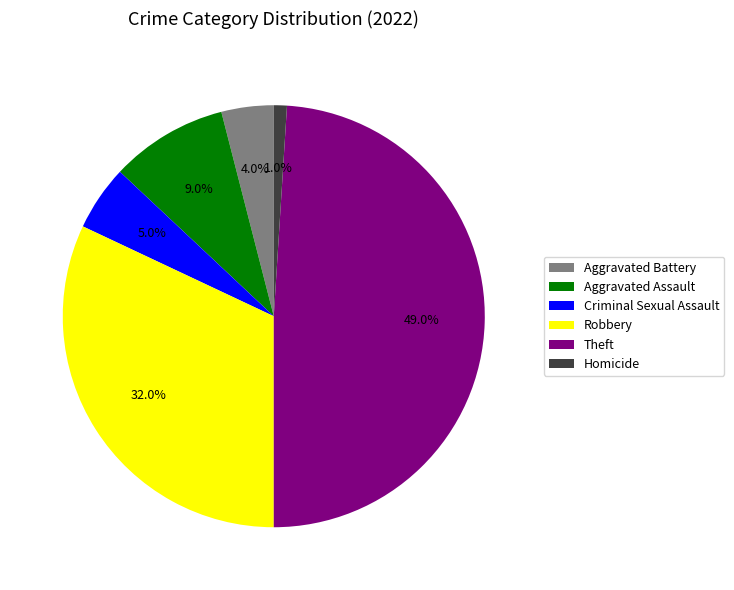

The Homicide slice represents 1% of the pie. True or false?

True